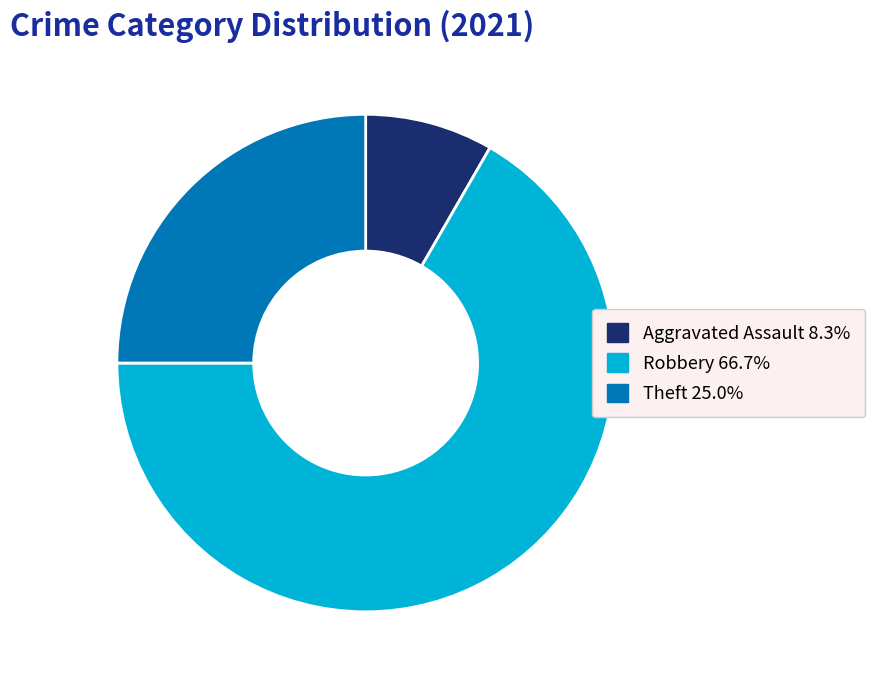

Is there a majority slice in this chart?

Yes